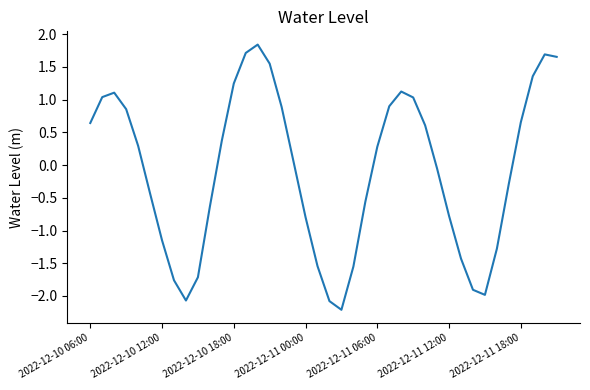

What is the difference between the second highest and minimum values?

3.9